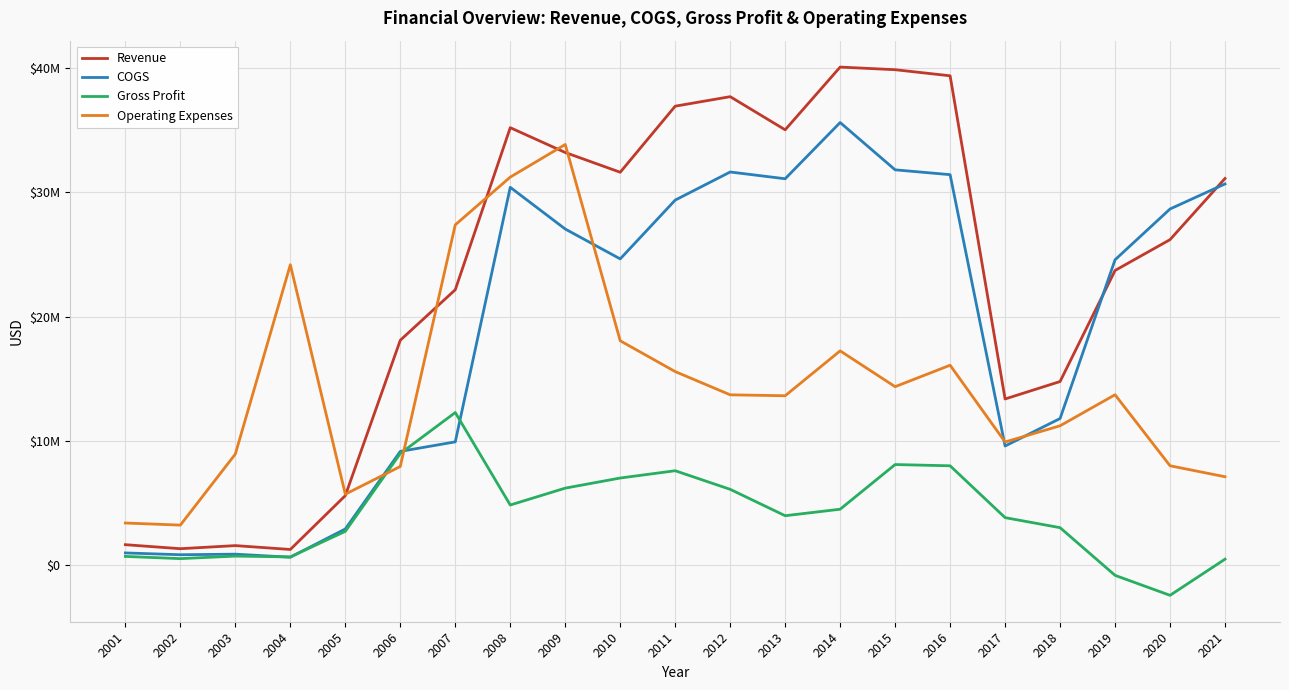

What are all the series names shown in the legend?

Revenue, COGS, Gross Profit, Operating Expenses